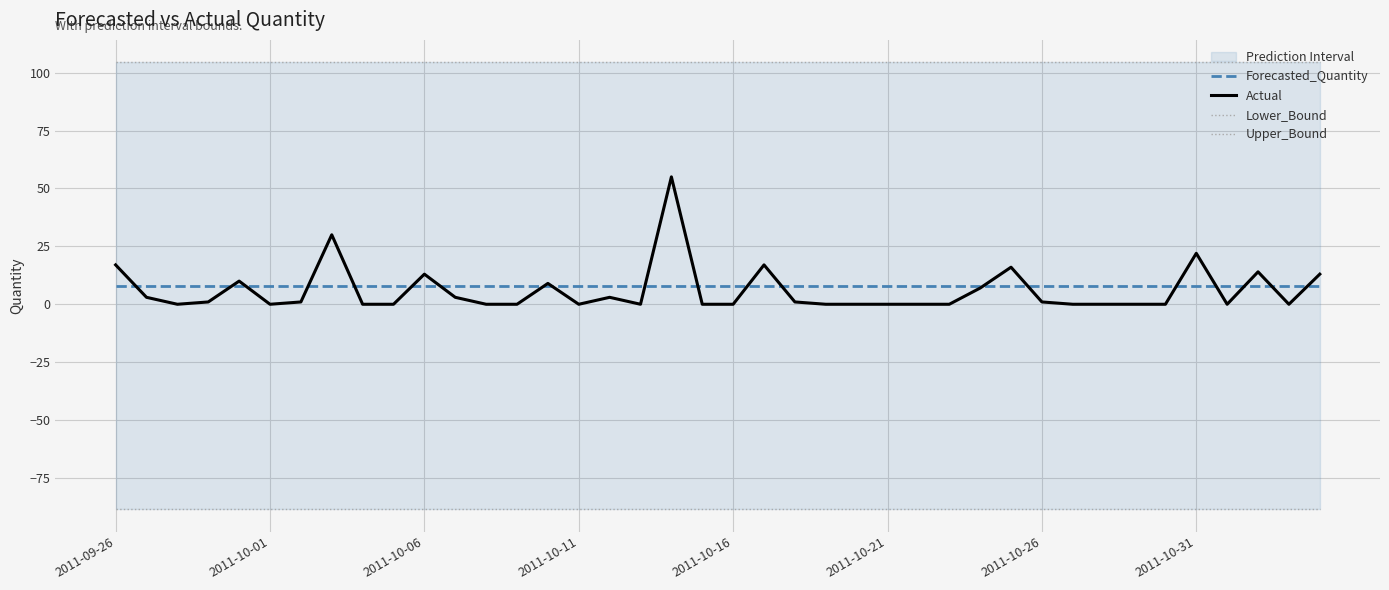

What is the minimum value shown in the chart?

-88.5